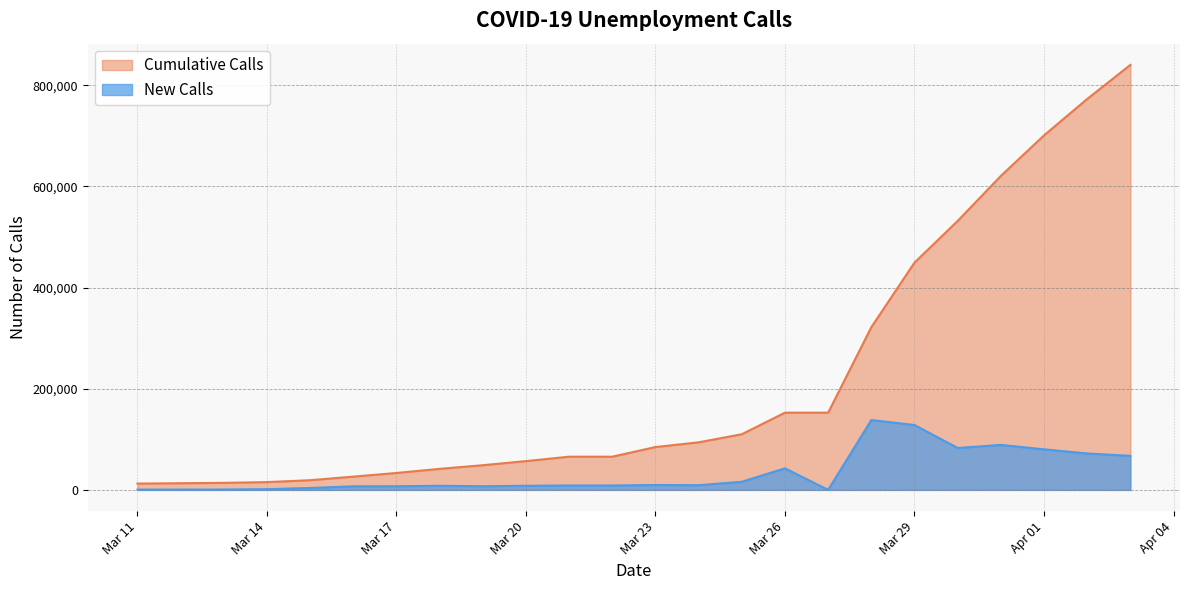

How many interior local peaks does the New Calls series have?

5